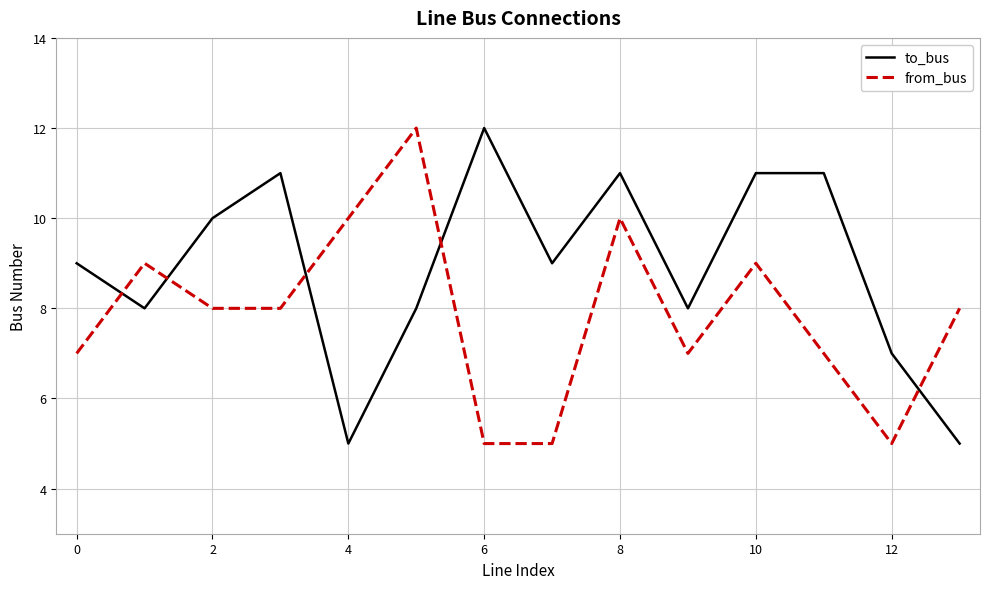

After their last crossing, which series has the higher values: from_bus or to_bus?

from_bus